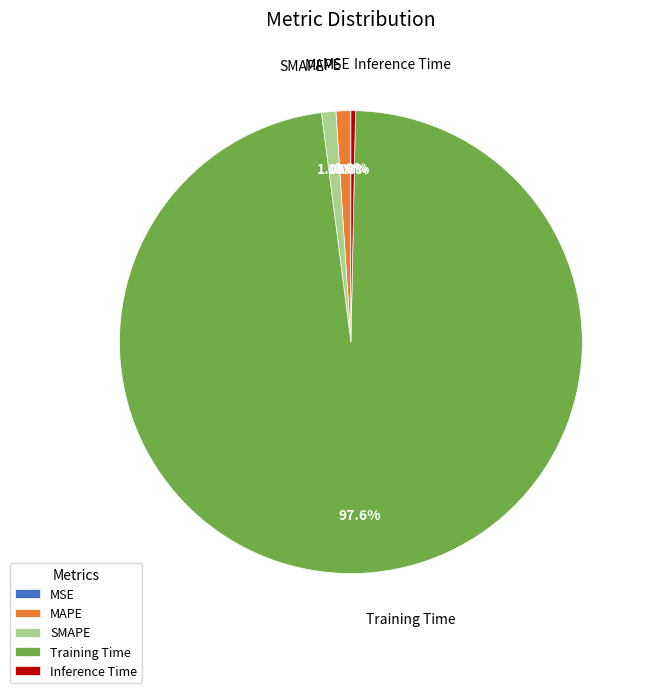

True or false: SMAPE accounts for 1% of the total.

True